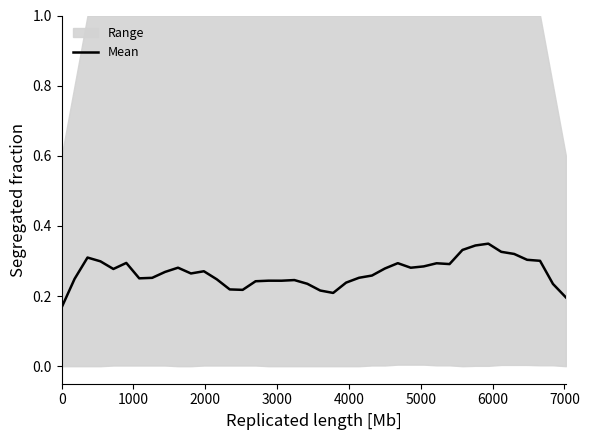

The value at 10 is 0.4. True or false?

False